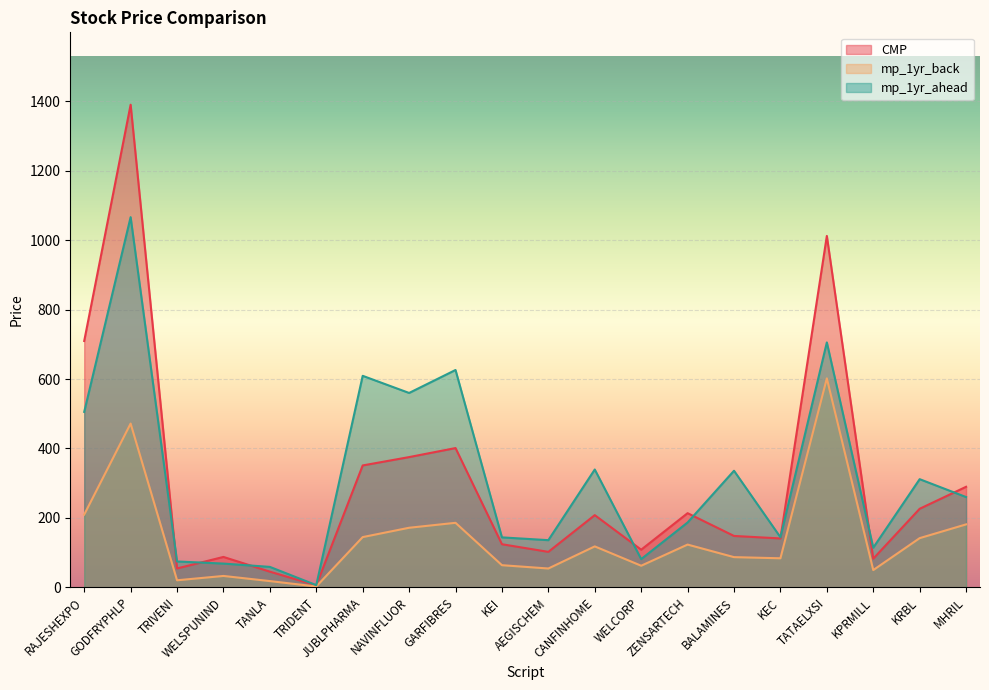

What is the smallest value displayed?

2.2